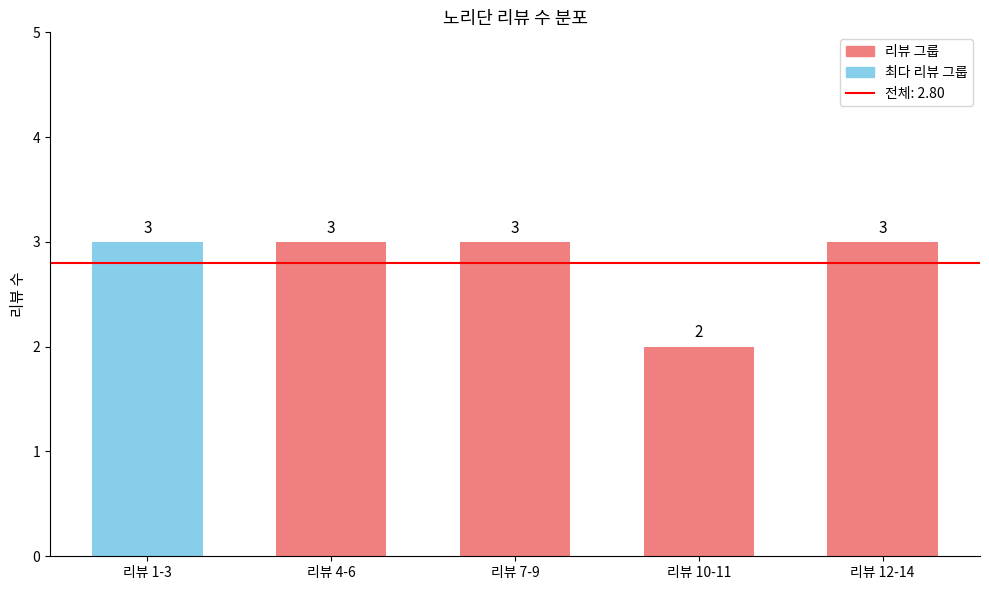

Which category has the lowest value across all series?

리뷰 10-11